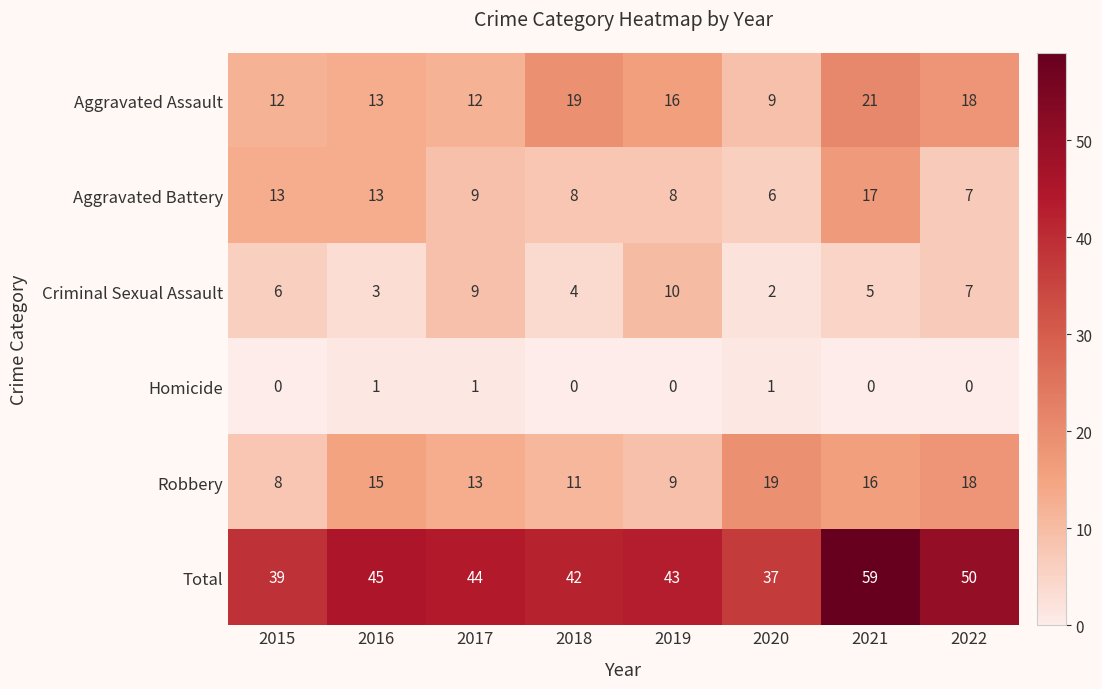

Read the Total value at 2020, to the nearest 5.

35